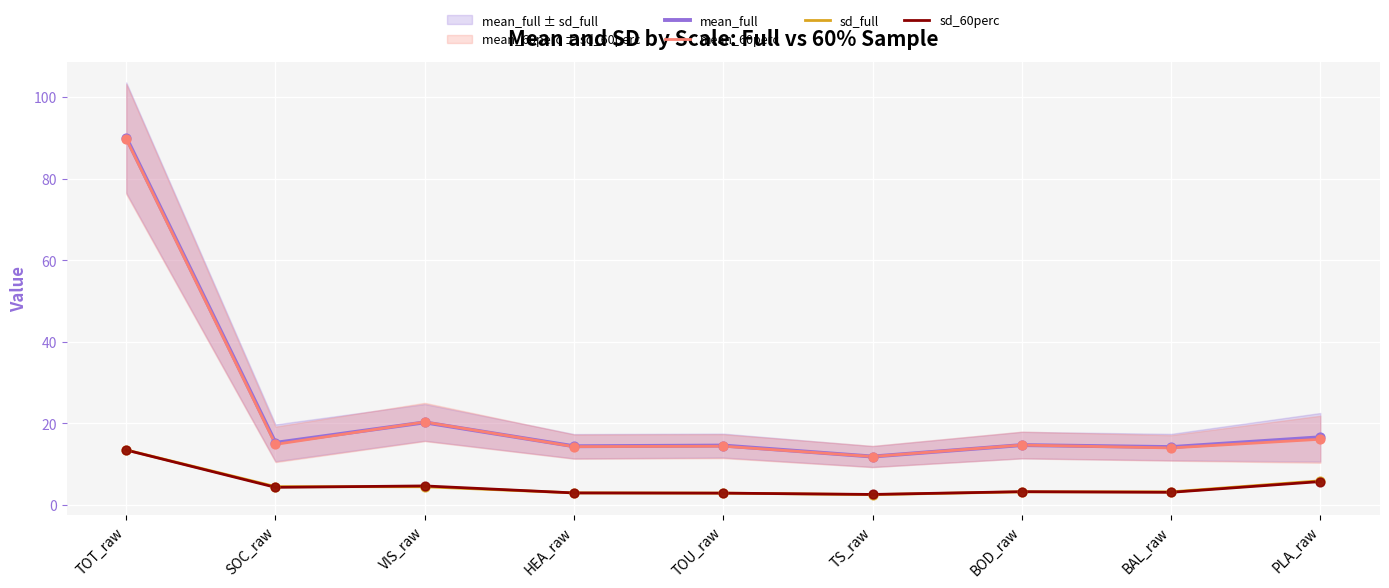

Is the value of sd_full at SOC_raw greater than the value of mean_full at TOT_raw?

No